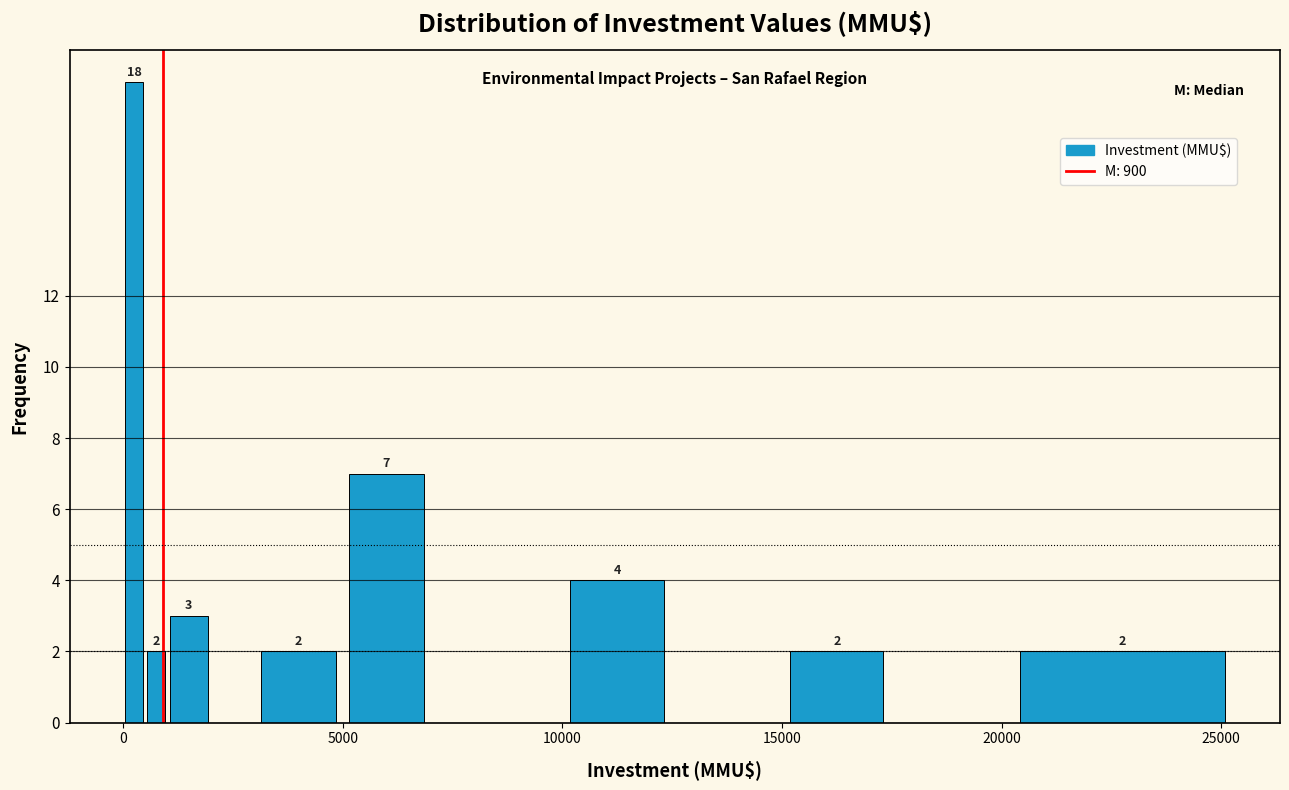

Around what value on the x-axis is the tallest bar? Give the approximate position of its centre, as read against the axis.

500